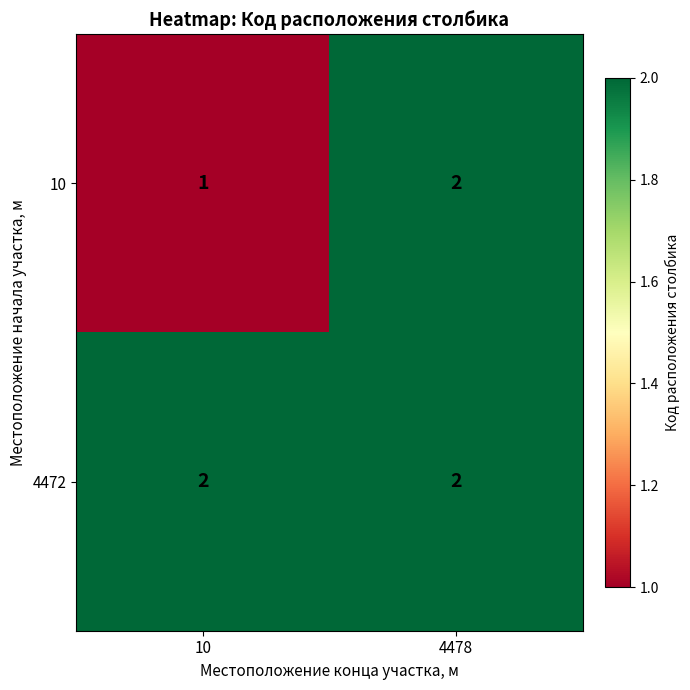

Which series has the largest total across all categories?

4472